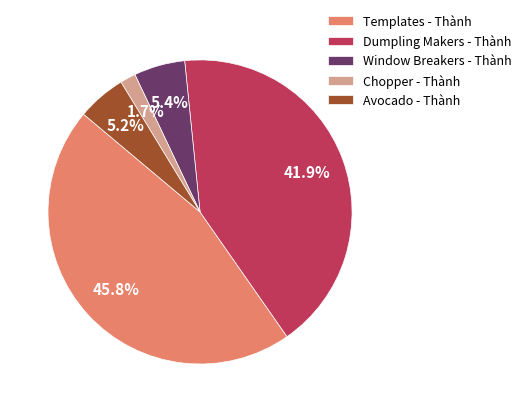

What percentage is NOT represented by Dumpling Makers - Thành?

58.1%